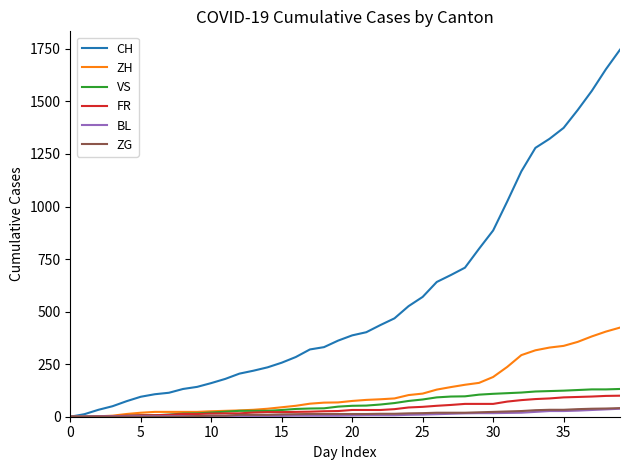

What is the highest value of the ZH series?

424